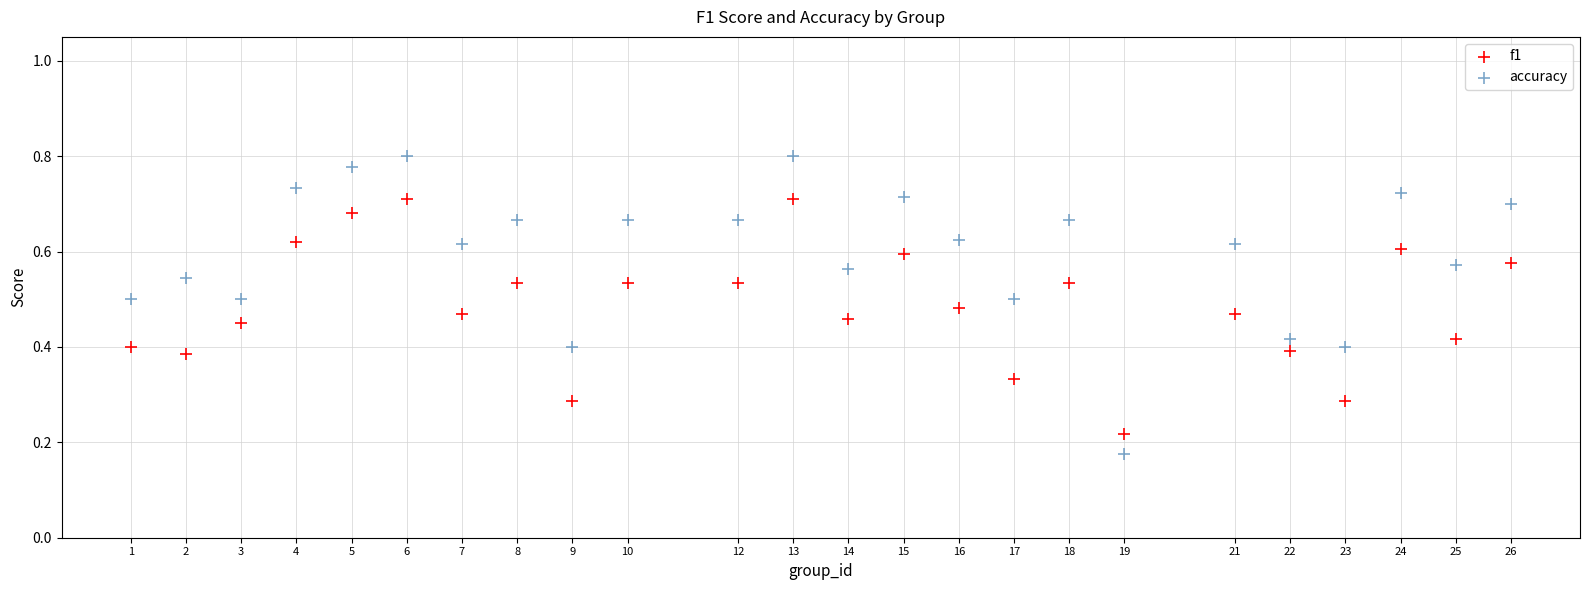

Which series has the largest Y range (max minus min)?

accuracy